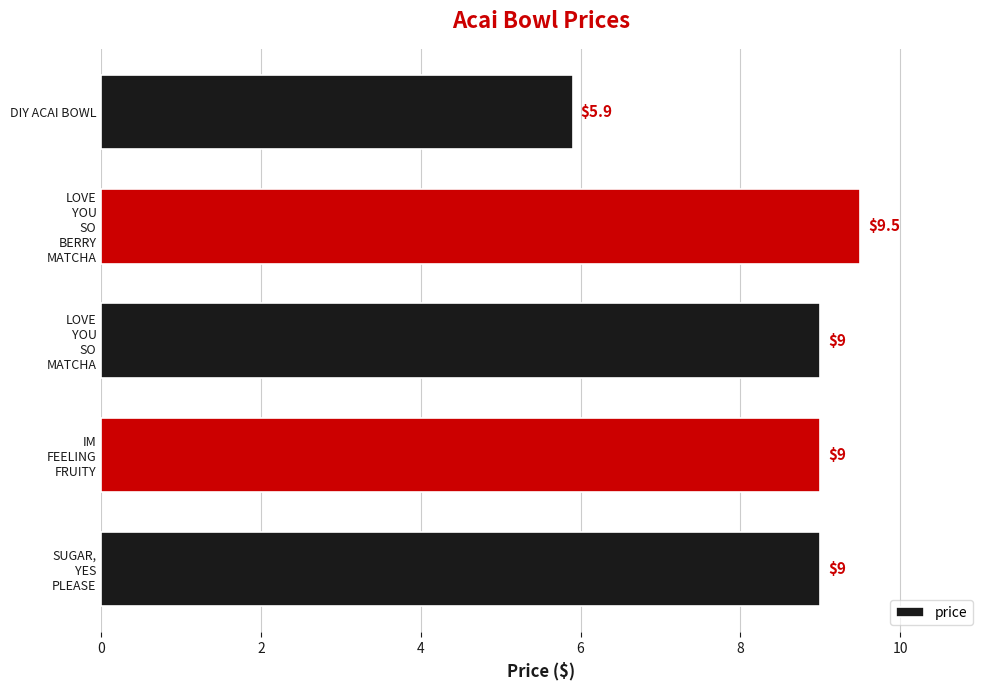

At which category does the chart reach its minimum across all series?

DIY ACAI BOWL